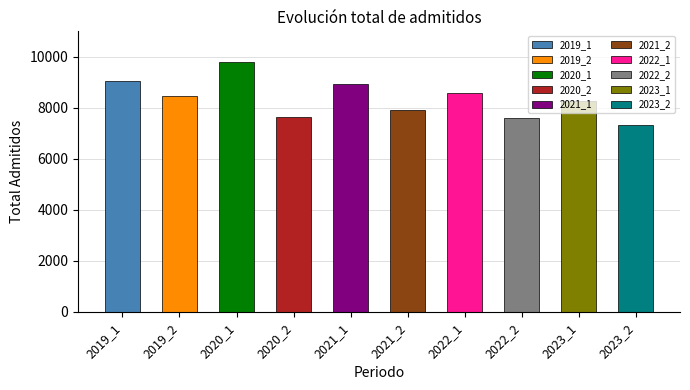

What is the value of the 1st bar from the left?

9038